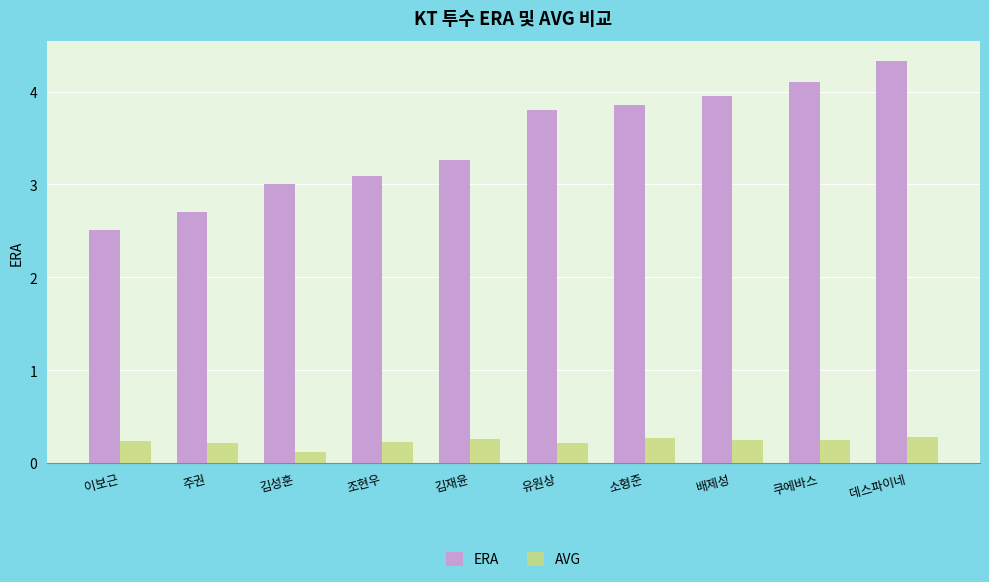

Rank the series by their average value, from lowest to highest.

AVG, ERA